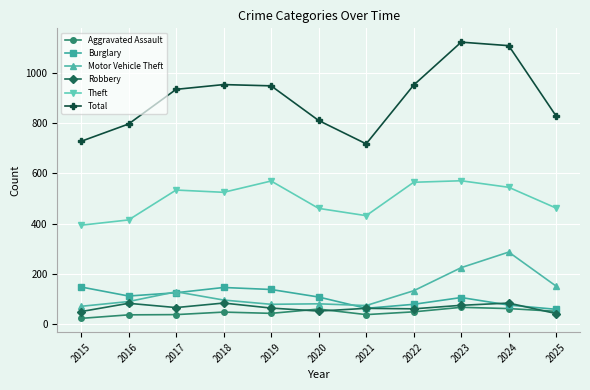

What is the difference between the maximum and minimum values in the Total series?

405